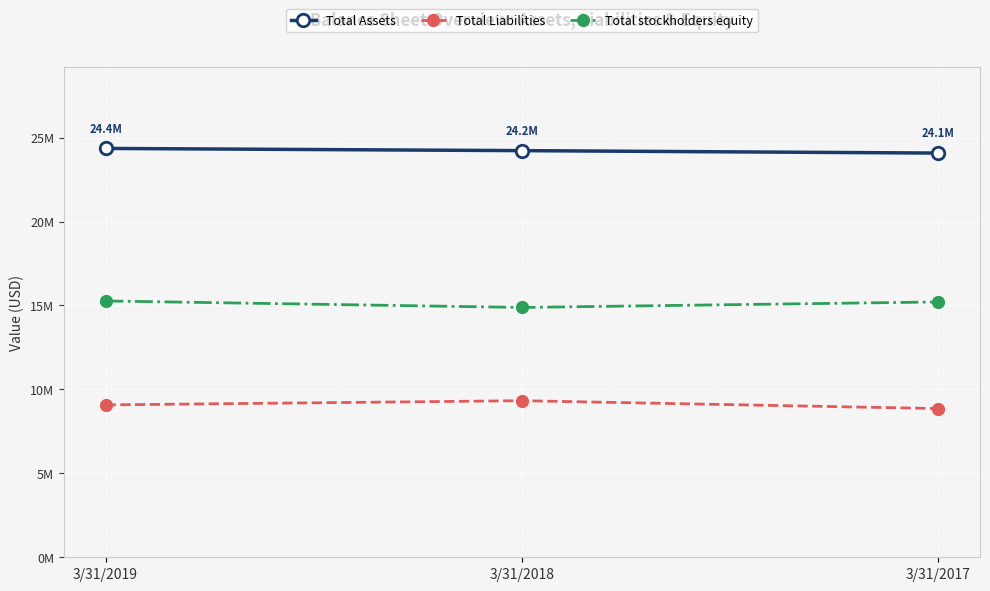

Reading right to left, transcribe all the data shown in this chart.

Total Assets: 3/31/2017=24078000	3/31/2018=24223000	3/31/2019=24354000
Total Liabilities: 3/31/2017=8858000	3/31/2018=9327000	3/31/2019=9076000
Total stockholders equity: 3/31/2017=15210000	3/31/2018=14882000	3/31/2019=15269000